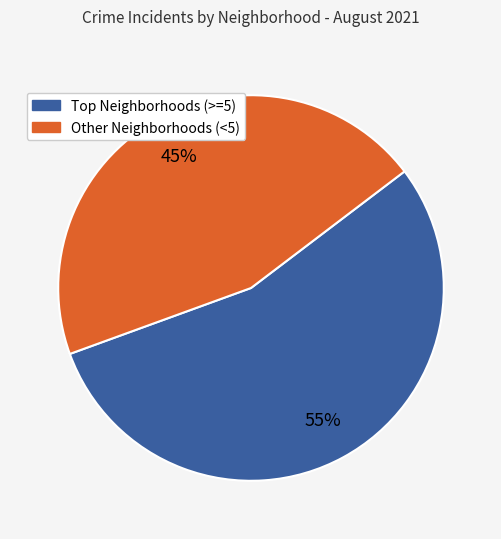

To the nearest percent, what is the difference between the largest and smallest slice percentages?

10%